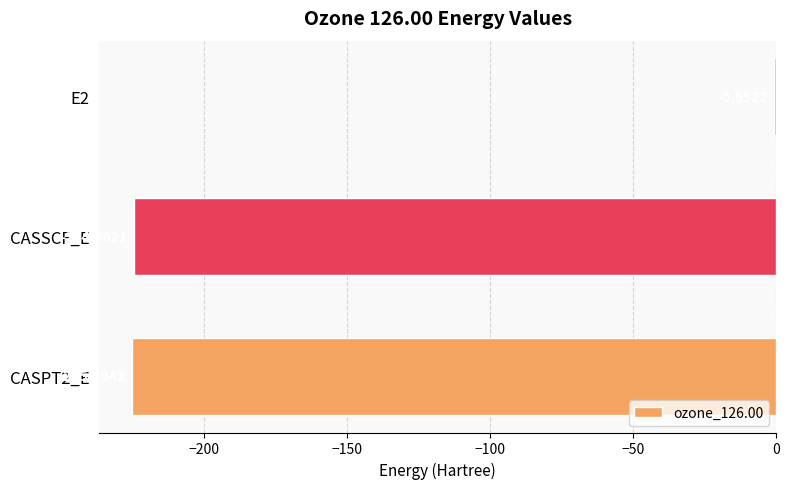

Between CASPT2_E and E2, which is larger?

E2